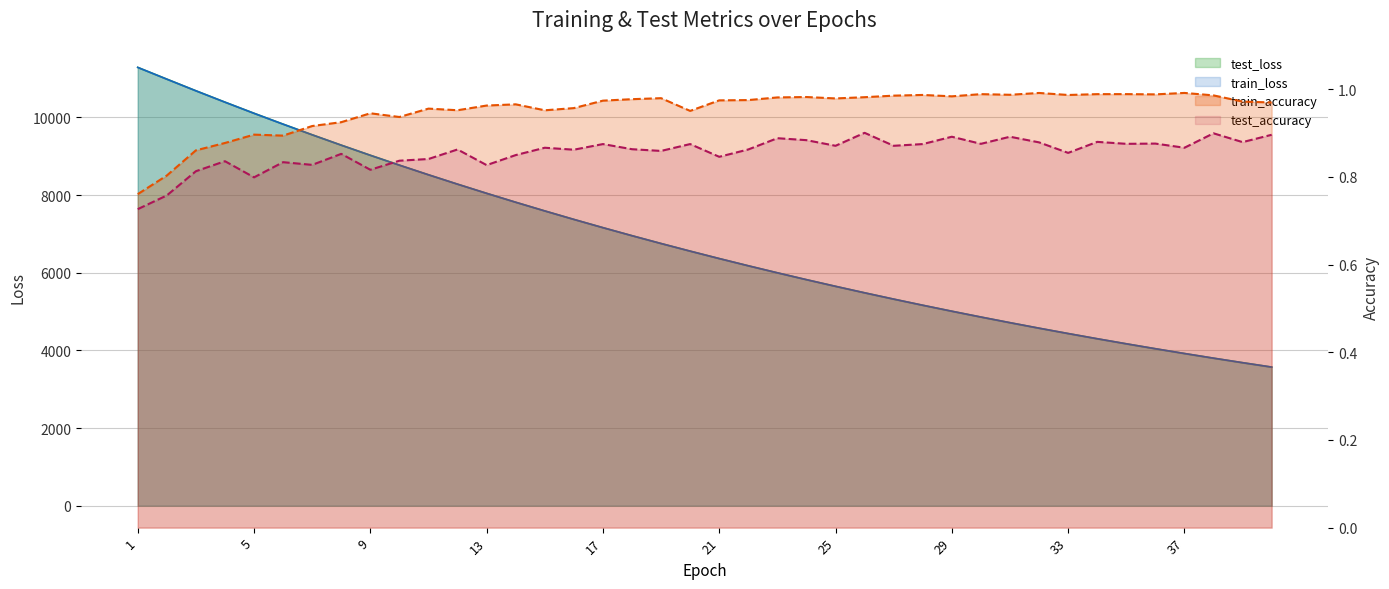

Is it true that train_accuracy equals 1.0 at 20?

True